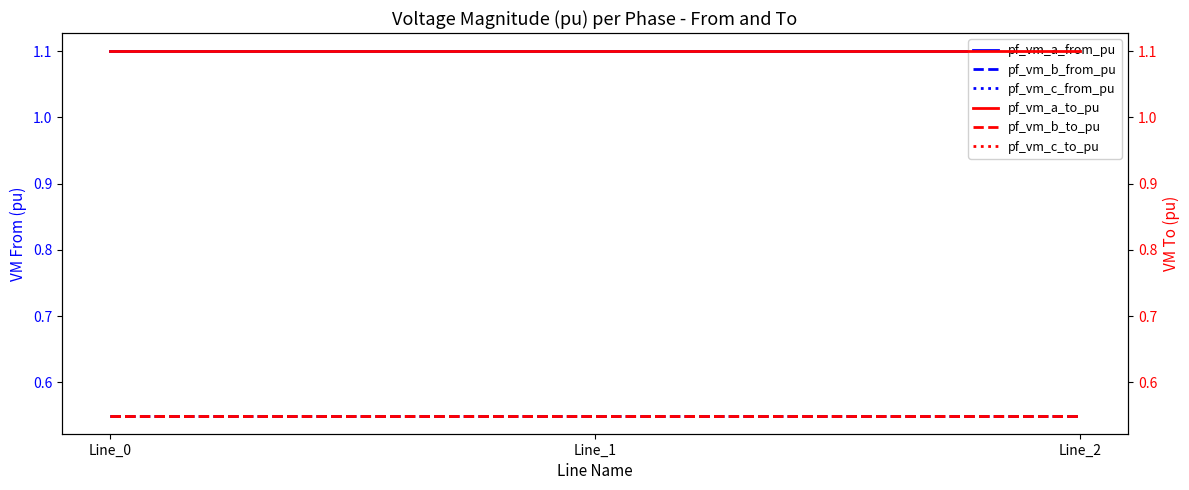

List the series in order of their peak value, lowest first.

pf_vm_b_to_pu, pf_vm_b_from_pu, pf_vm_c_to_pu, pf_vm_c_from_pu, pf_vm_a_from_pu, pf_vm_a_to_pu